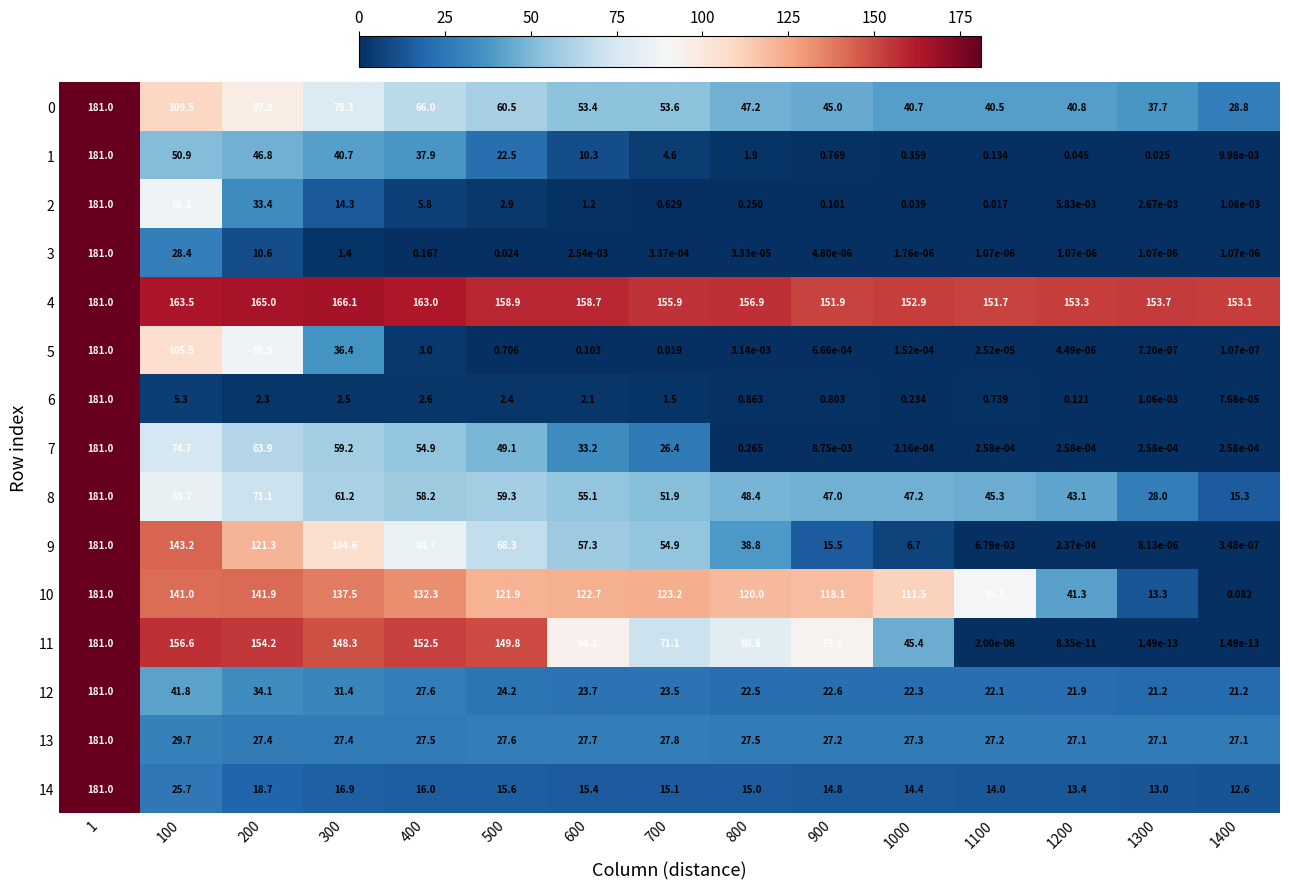

Is the value of 14 at 100 greater than the value of 2 at 1000?

Yes